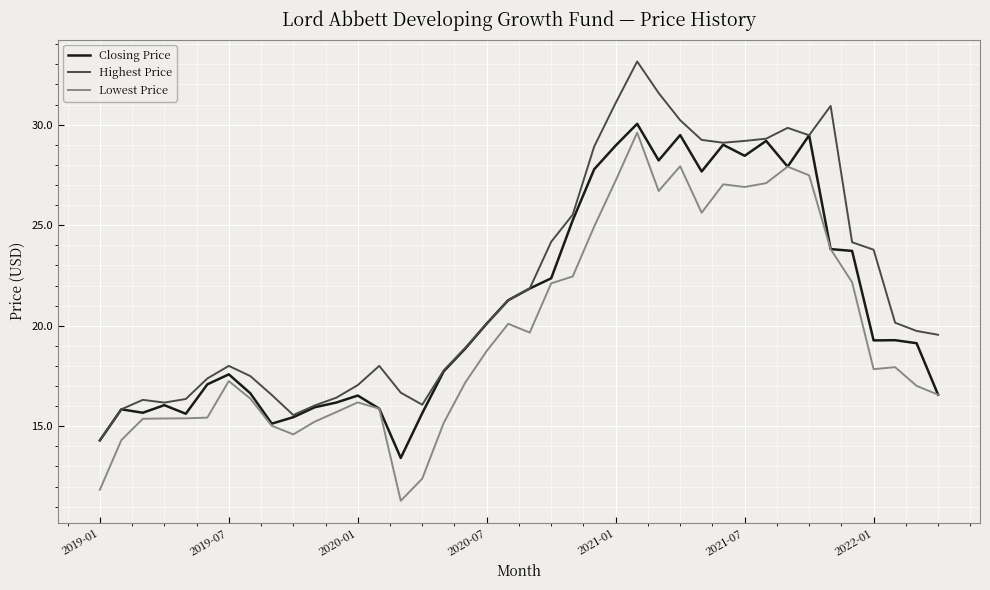

What is the maximum value shown in the chart?

33.1